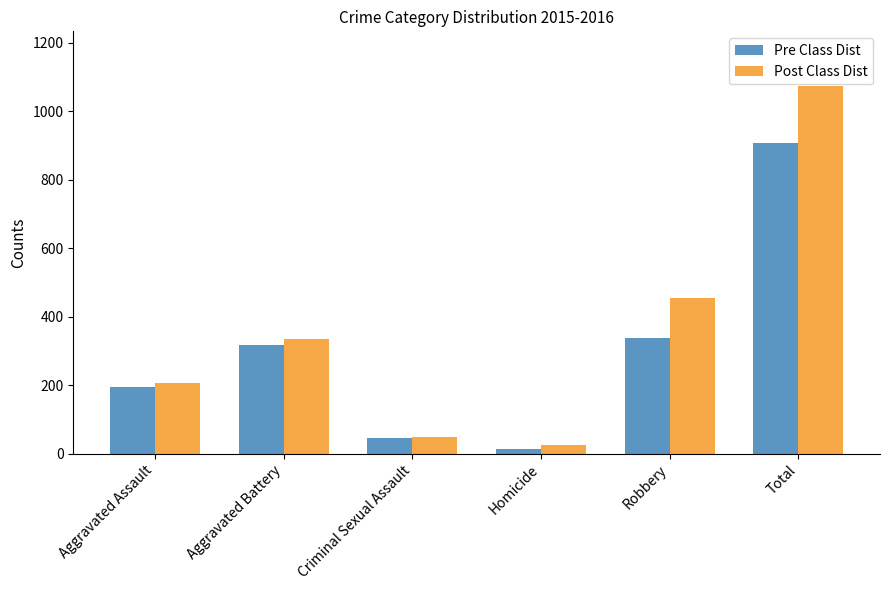

Reading left to right, list all the values displayed in this chart.

Pre Class Dist: Aggravated Assault=194	Aggravated Battery=316	Criminal Sexual Assault=46	Homicide=15	Robbery=337	Total=908
Post Class Dist: Aggravated Assault=206	Aggravated Battery=336	Criminal Sexual Assault=50	Homicide=26	Robbery=454	Total=1072